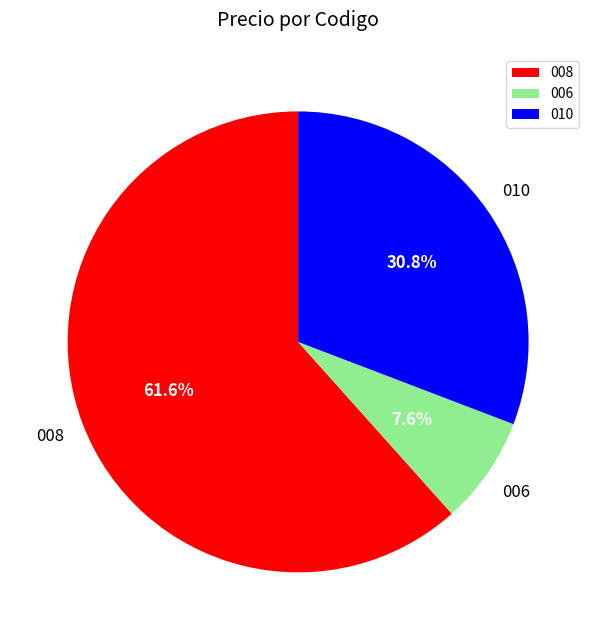

The 008 slice represents 73% of the pie. True or false?

False